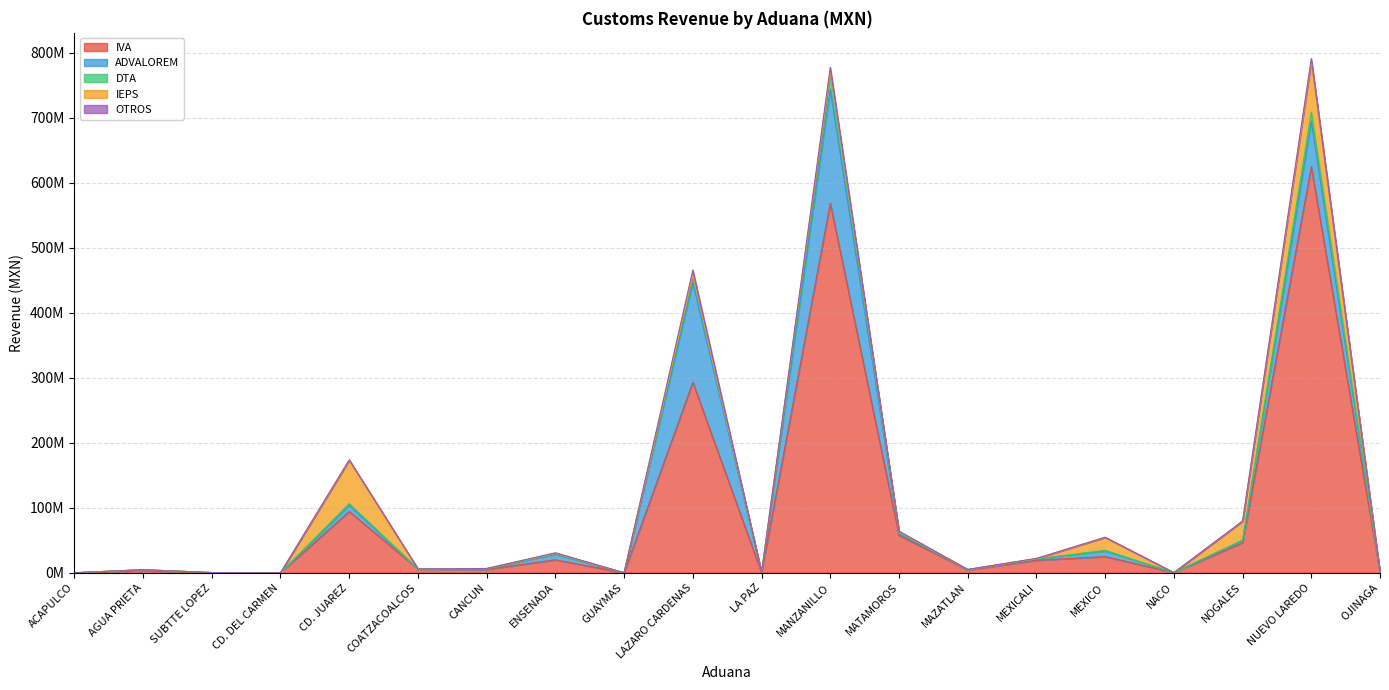

Which series has the largest total across all categories?

IVA